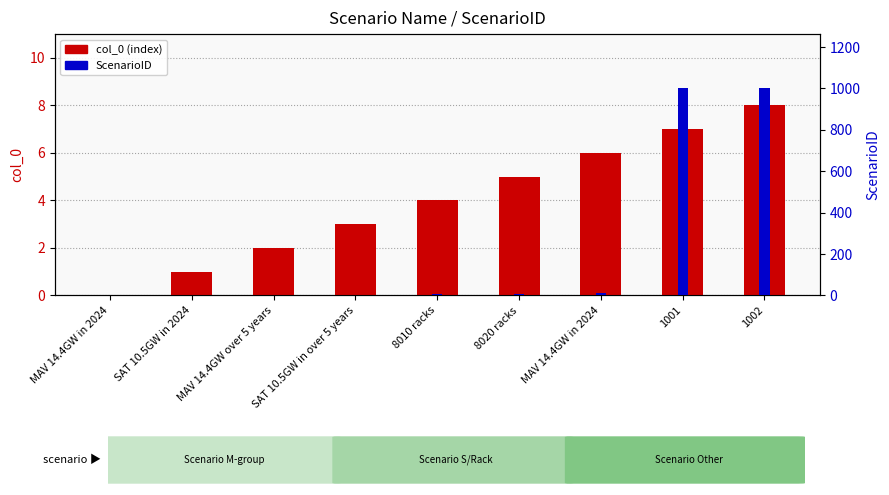

What is the spread (max minus min) of values at 8010 racks?

1